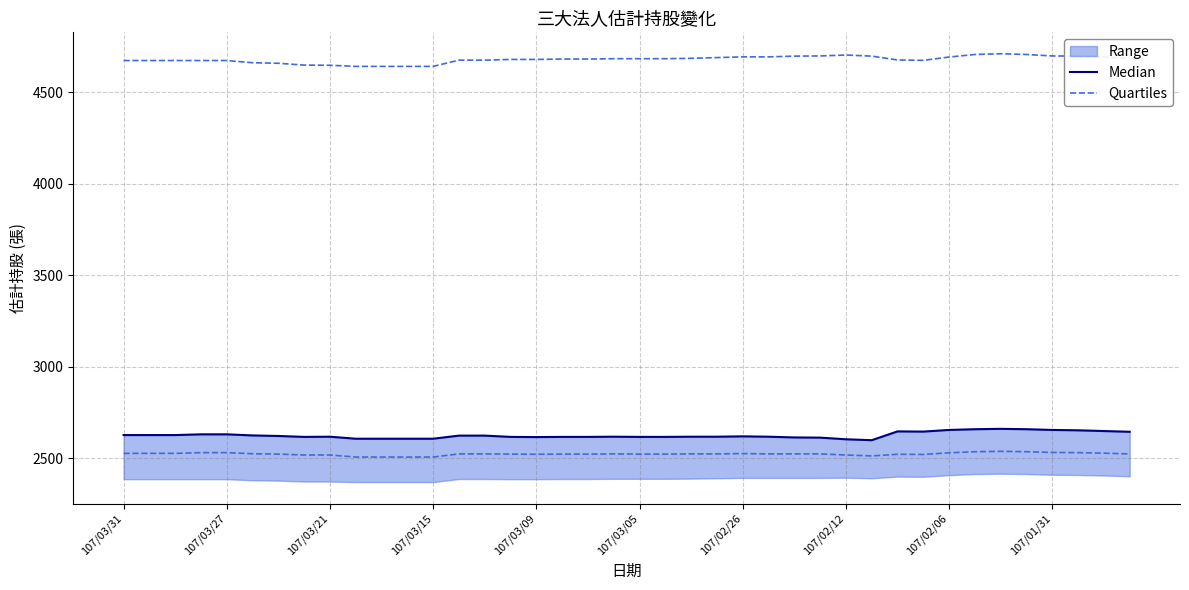

What position from the left is 107/02/12?

8